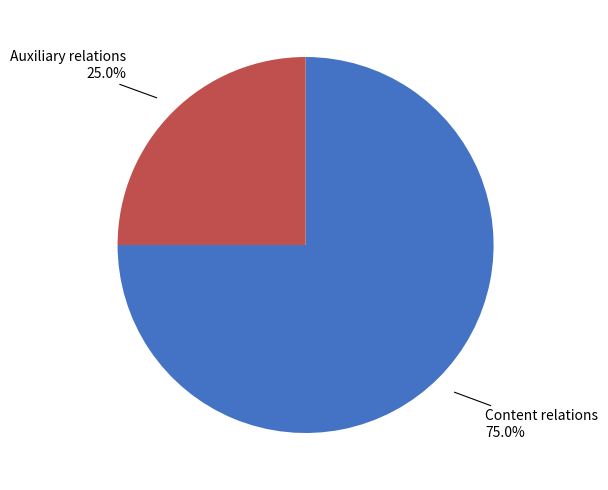

Is there a majority slice in this chart?

Yes